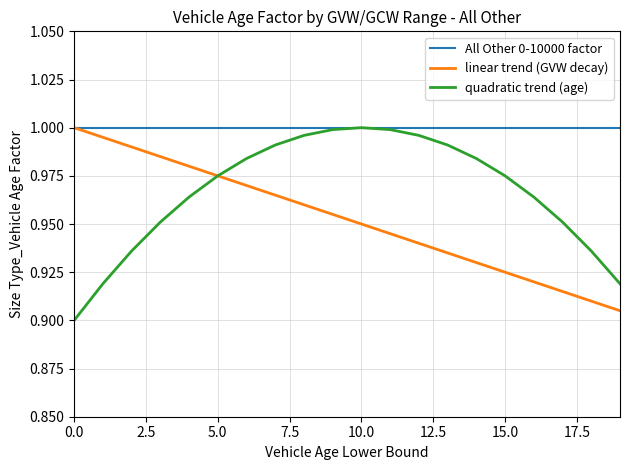

List the series in order of their overall mean, lowest first.

linear trend (GVW decay), quadratic trend (age), All Other 0-10000 factor